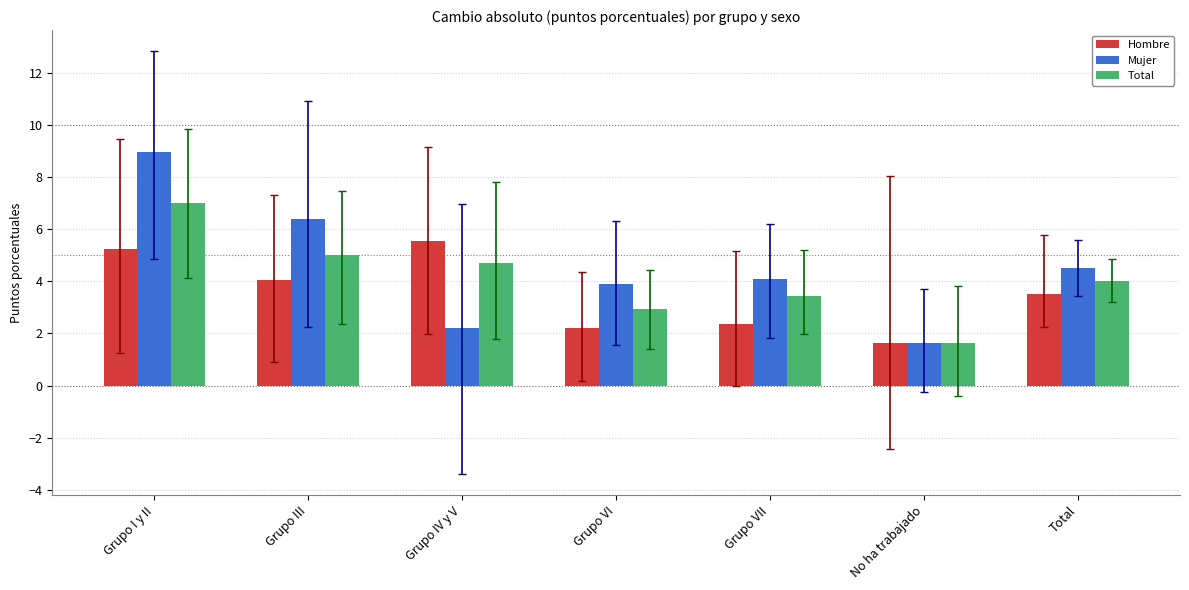

At which category is the sum across all series the highest?

Grupo I y II